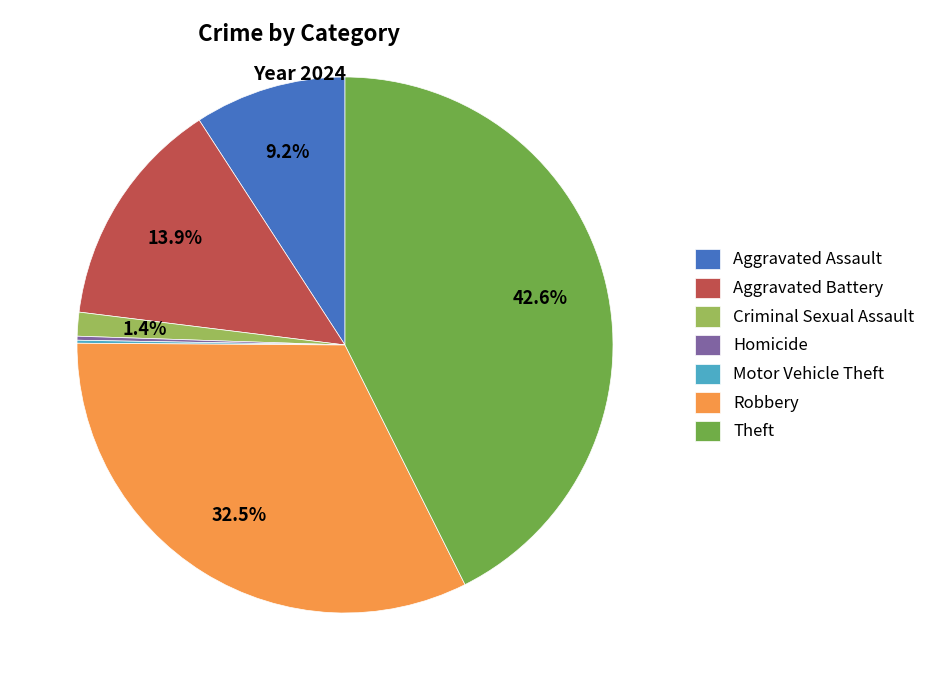

Is there a majority slice in this chart?

No